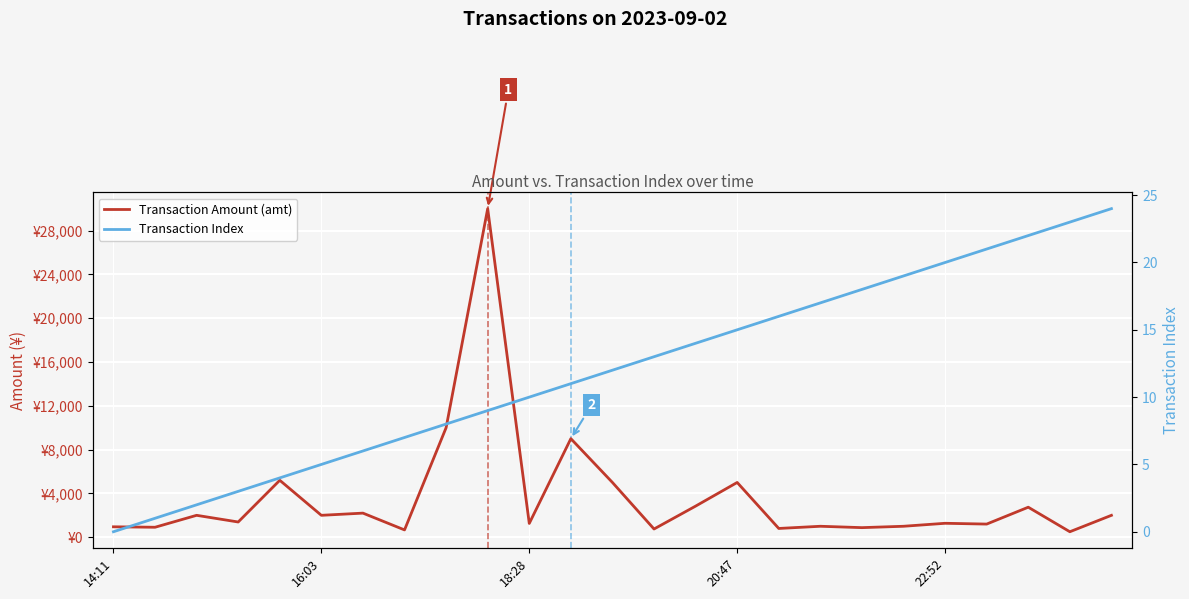

How many values in Transaction Index are above zero?

24